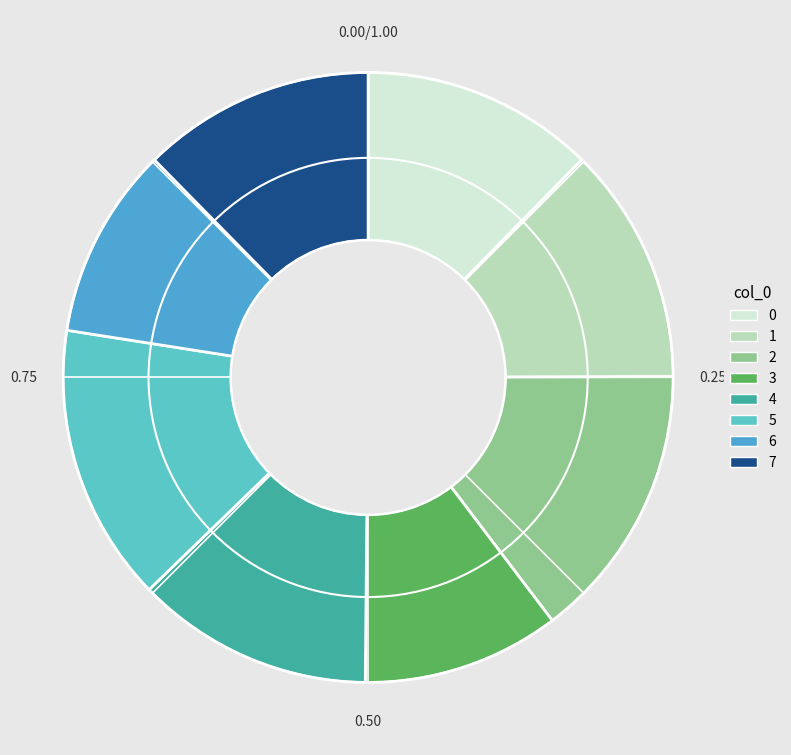

Count the number of slices in the pie.

8